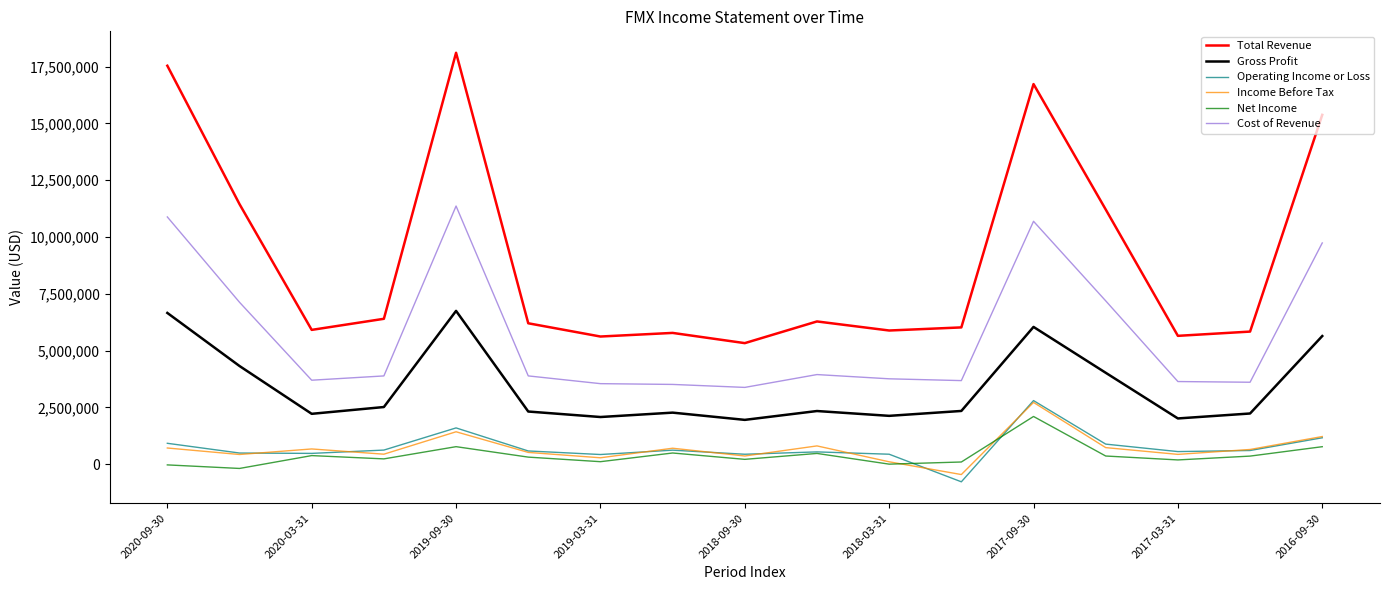

What is the smallest value displayed?

-777600